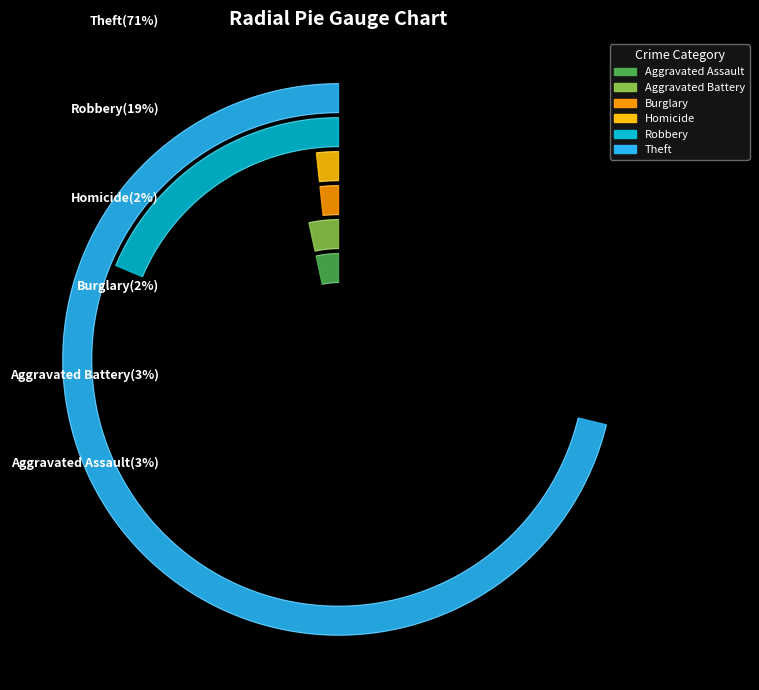

To the nearest percent, what percentage of the pie is Robbery?

19%